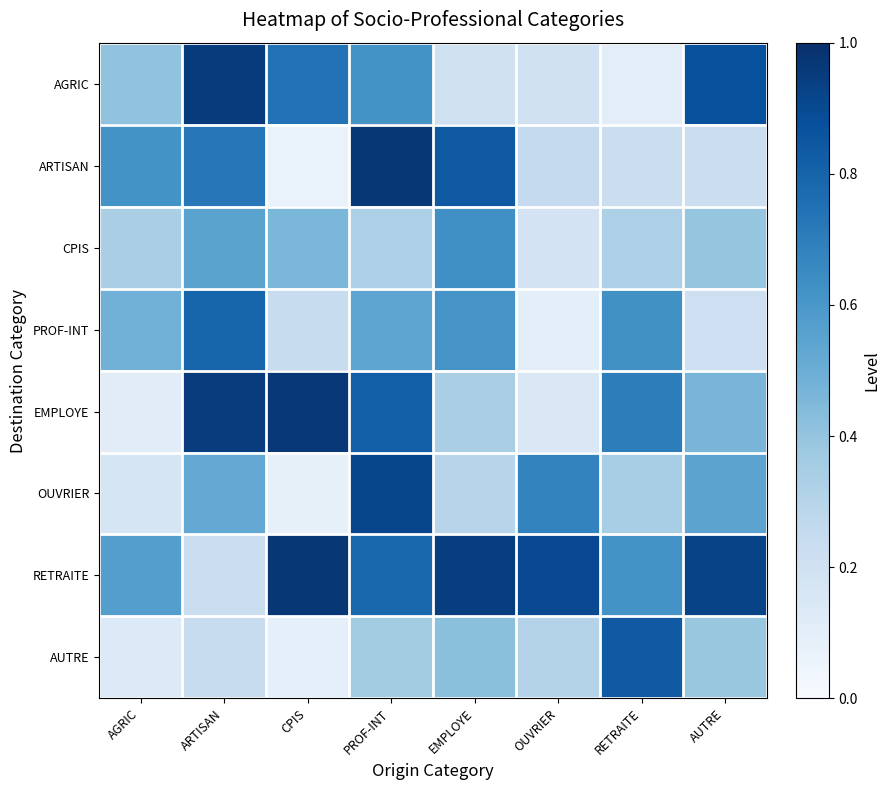

What is the greatest value displayed?

1.0